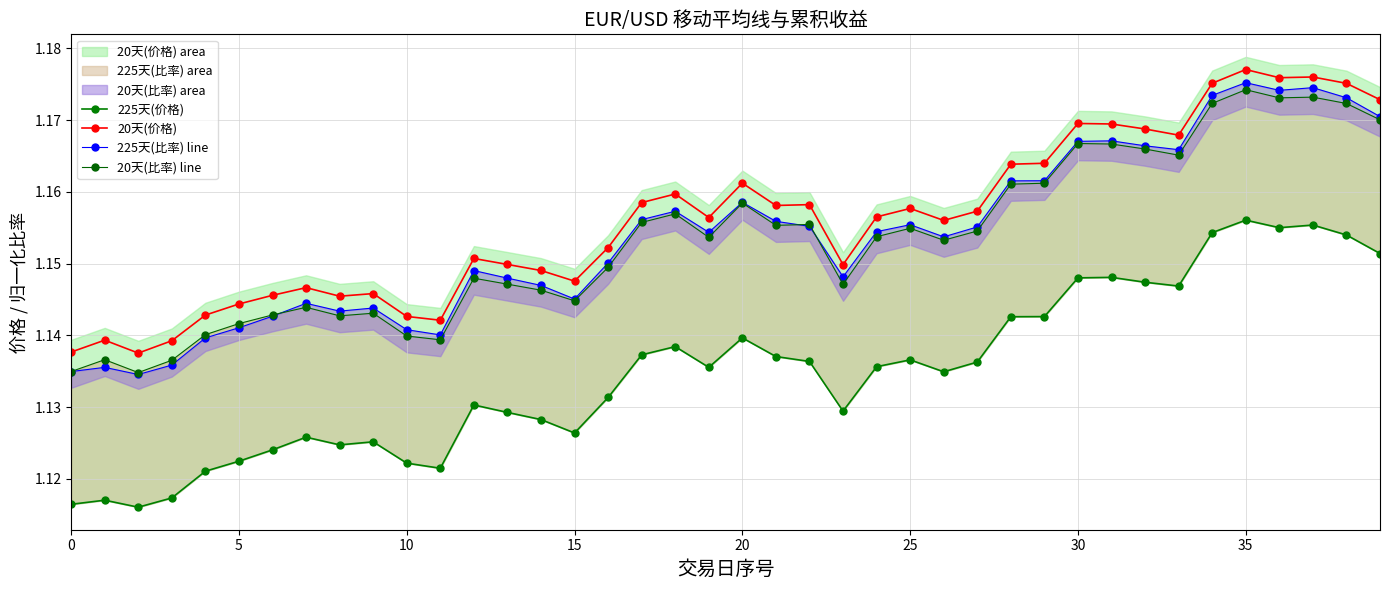

In 20天(价格), how many points are higher than both neighbors (excluding endpoints)?

11